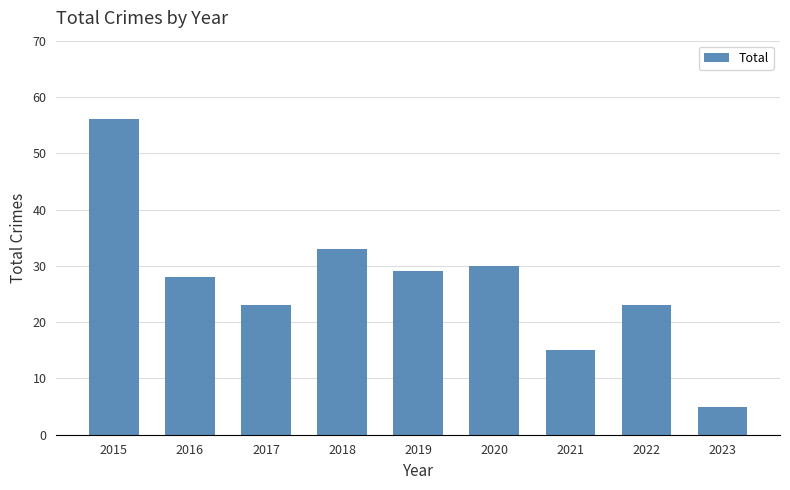

What is the sum of the values at 2015 and 2023?

61